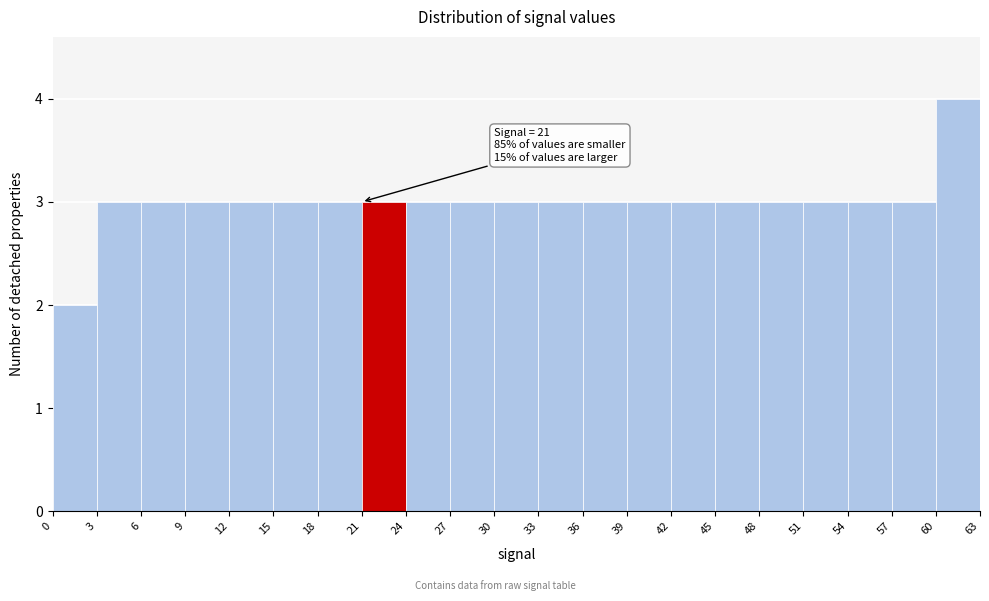

Which range on the x-axis has the tallest bar?

60 to 63